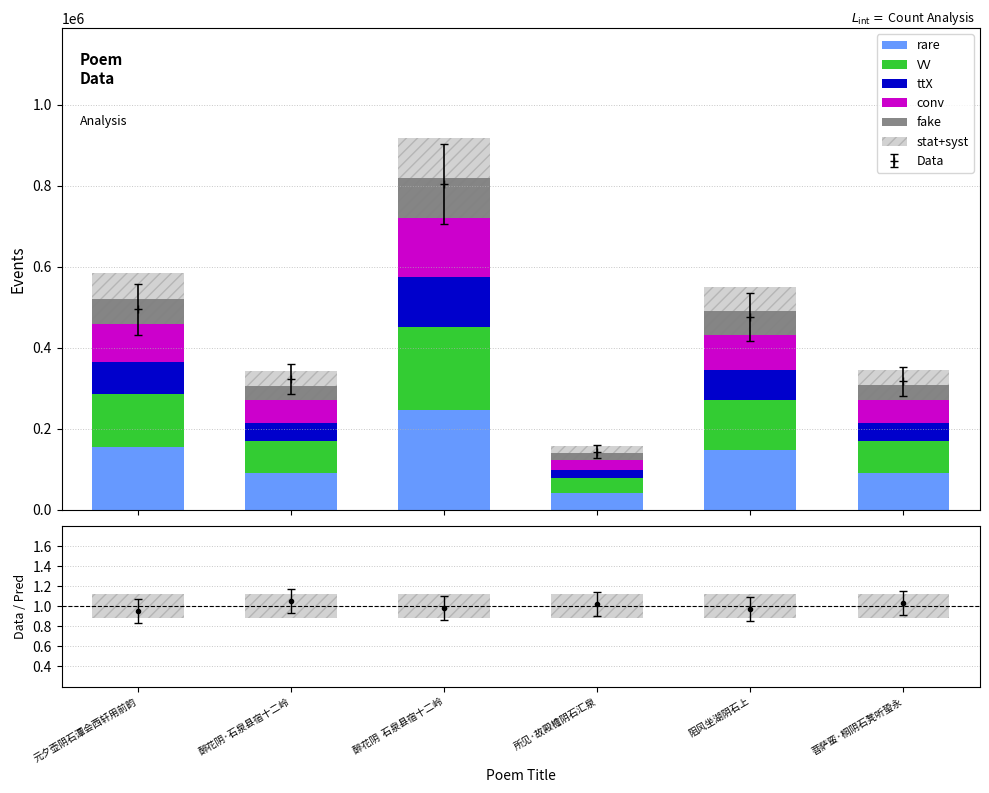

Which series has the largest total across all categories?

rare